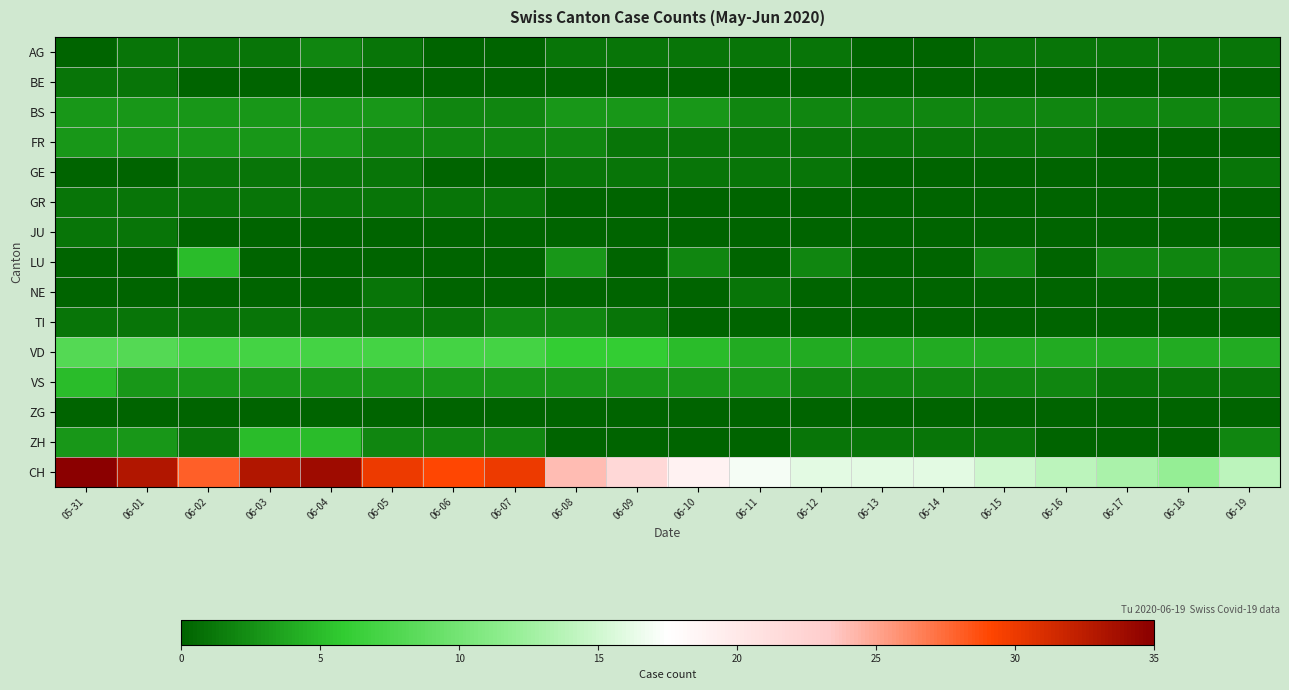

Between 06-15 and 06-18, which series saw the biggest shift?

CH